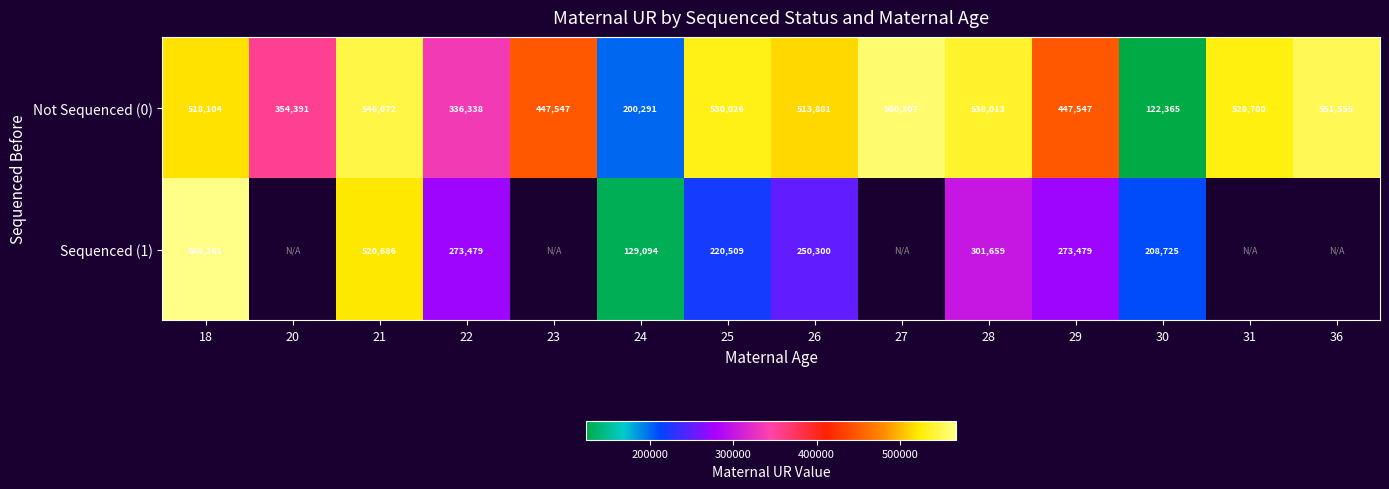

True or false: Sequenced (1) has a value of 84776.6 at 29.

False